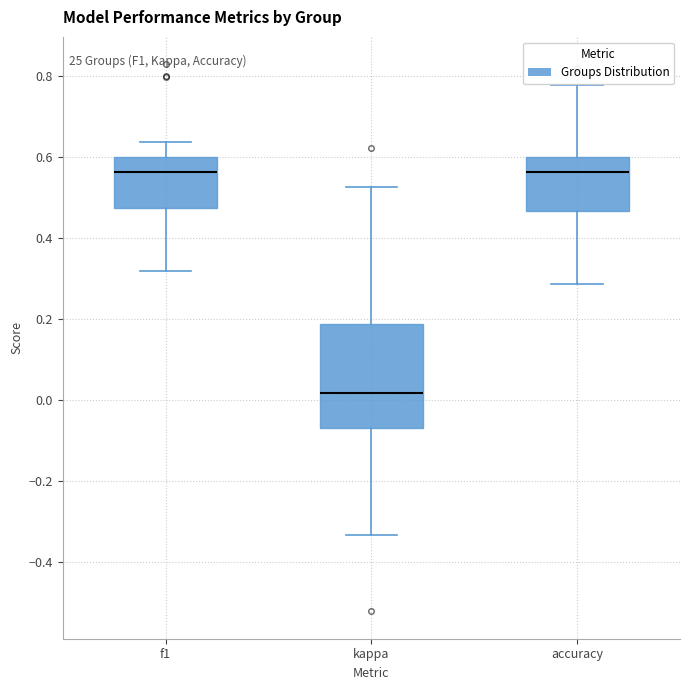

Which box is the tallest, from its lower edge to its upper edge?

kappa